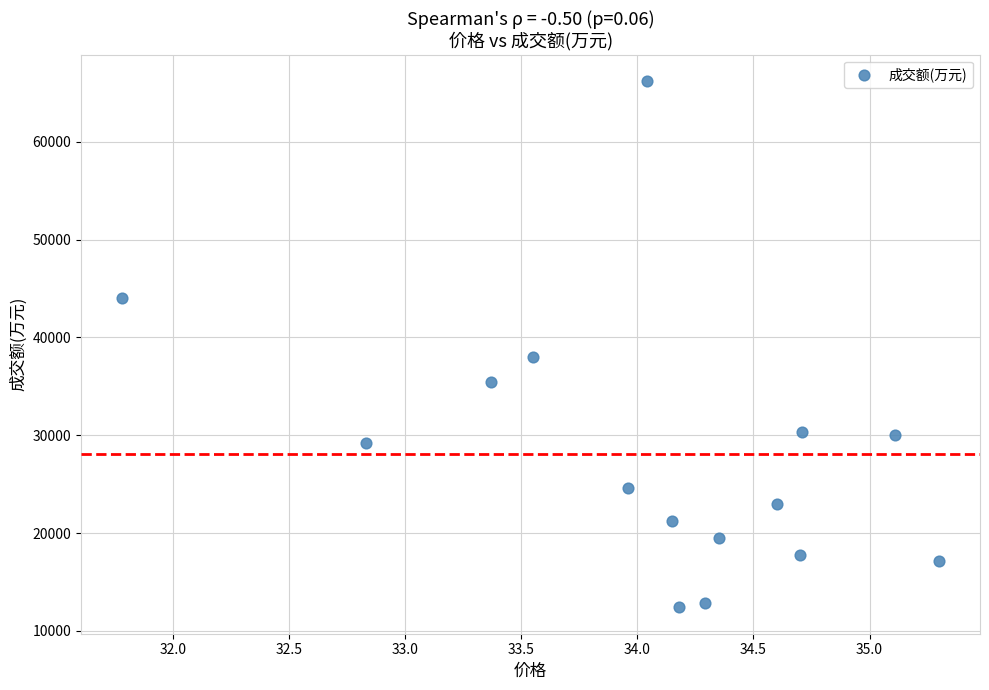

What is the range of Y values (max minus min)?

53785